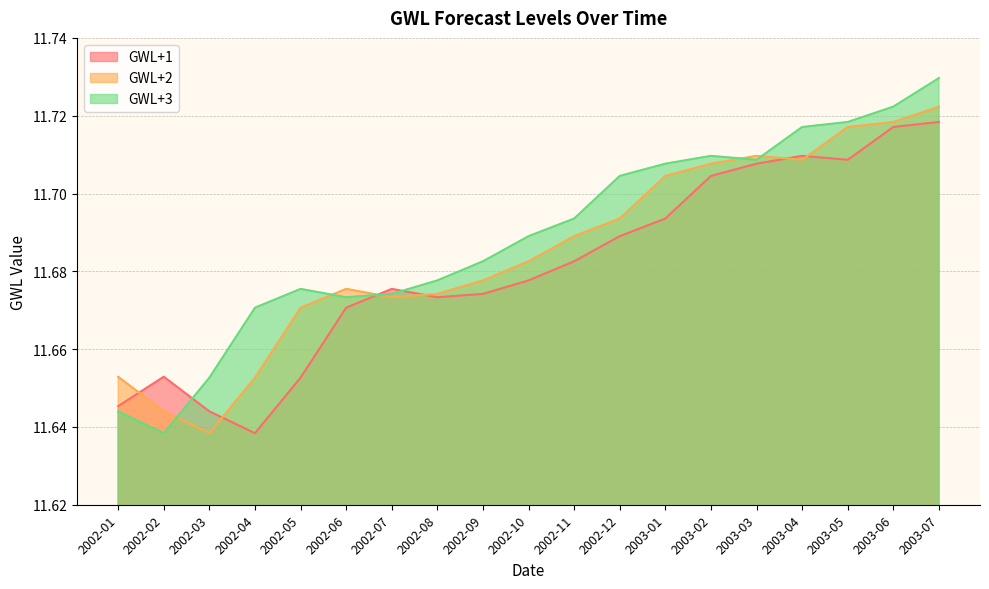

At which label is GWL+1 closest to 11?

2002-04